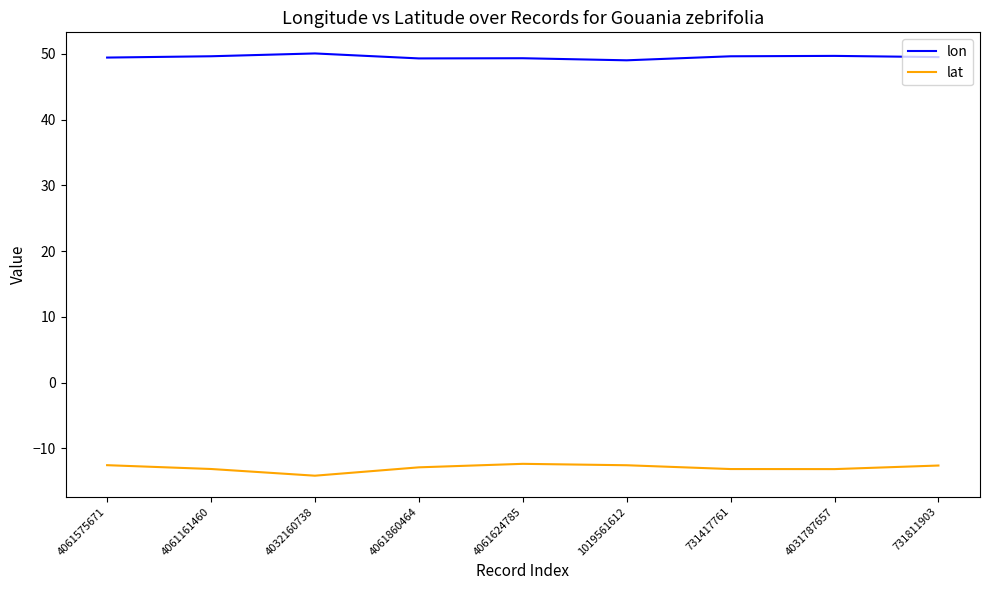

Which category has the lowest value across all series?

4032160738